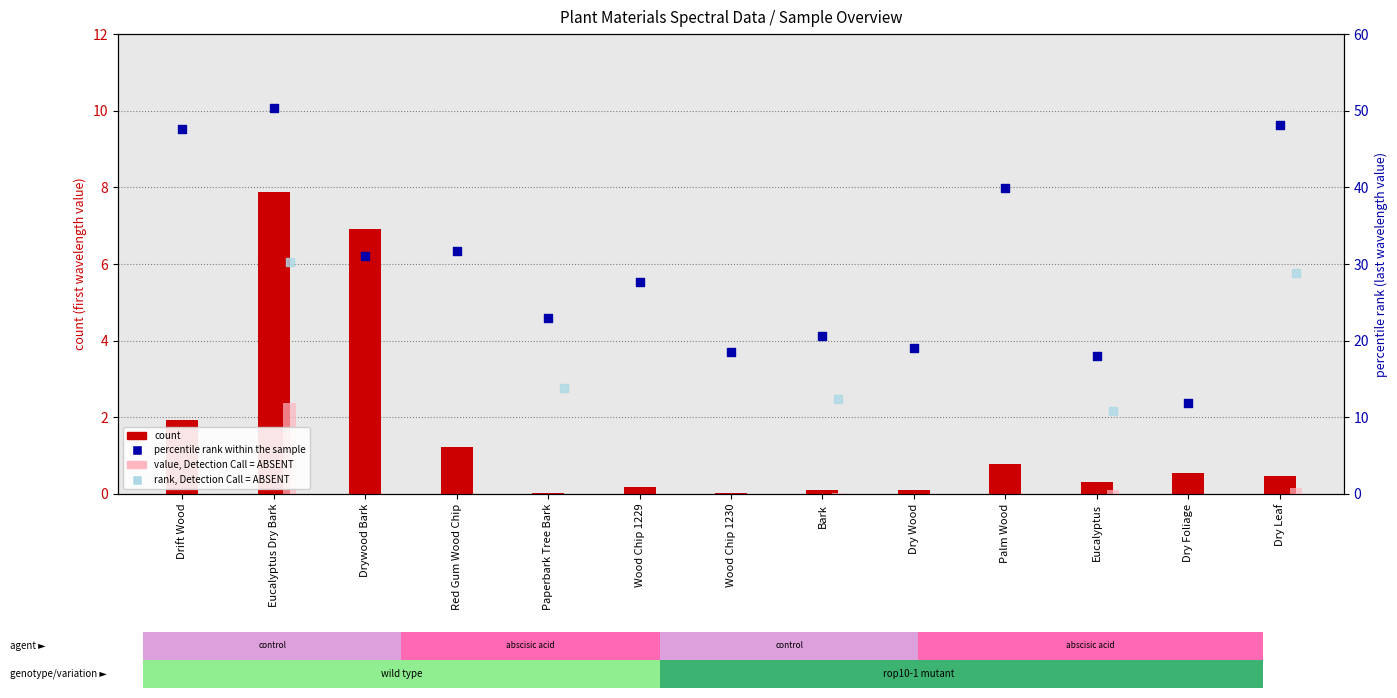

At how many categories does at least one series exceed 46?

3